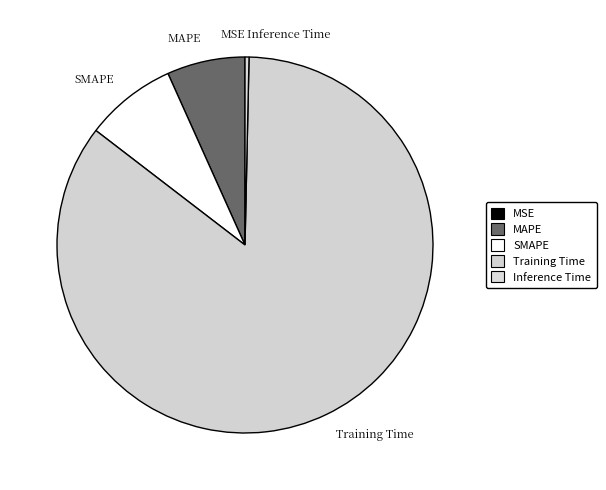

Does Training Time represent more than half of the total?

Yes